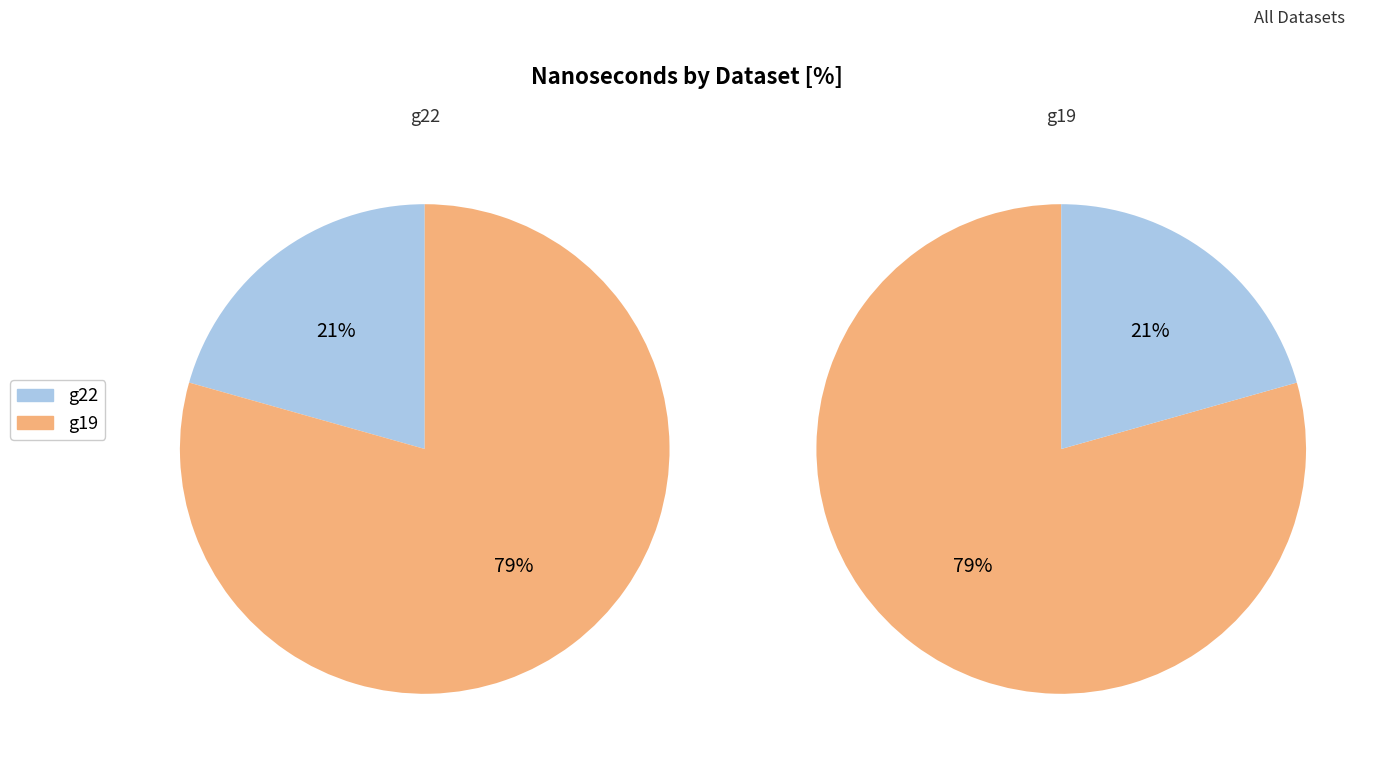

What percentage is the g22 slice, to the nearest percent?

21%